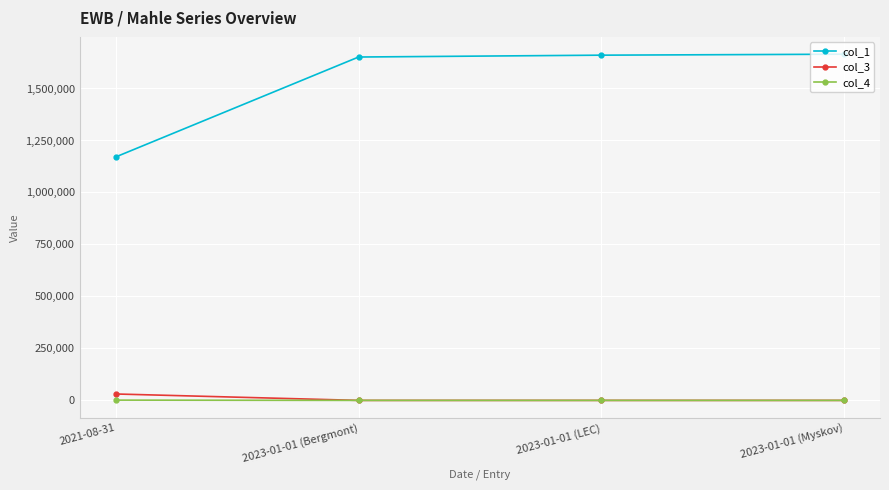

Which series has the widest spread of values?

col_1